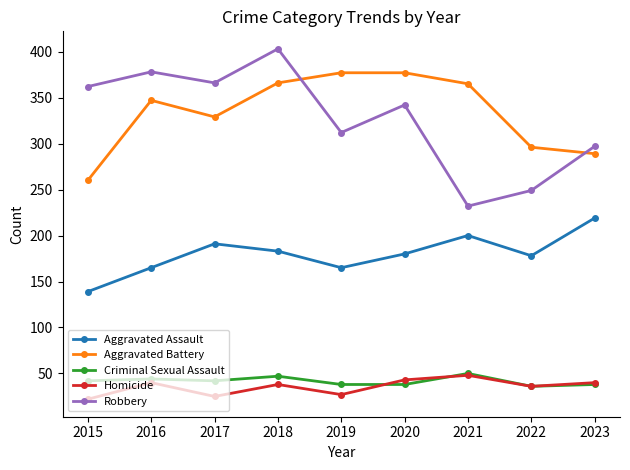

Where is the first local minimum for Homicide?

2017